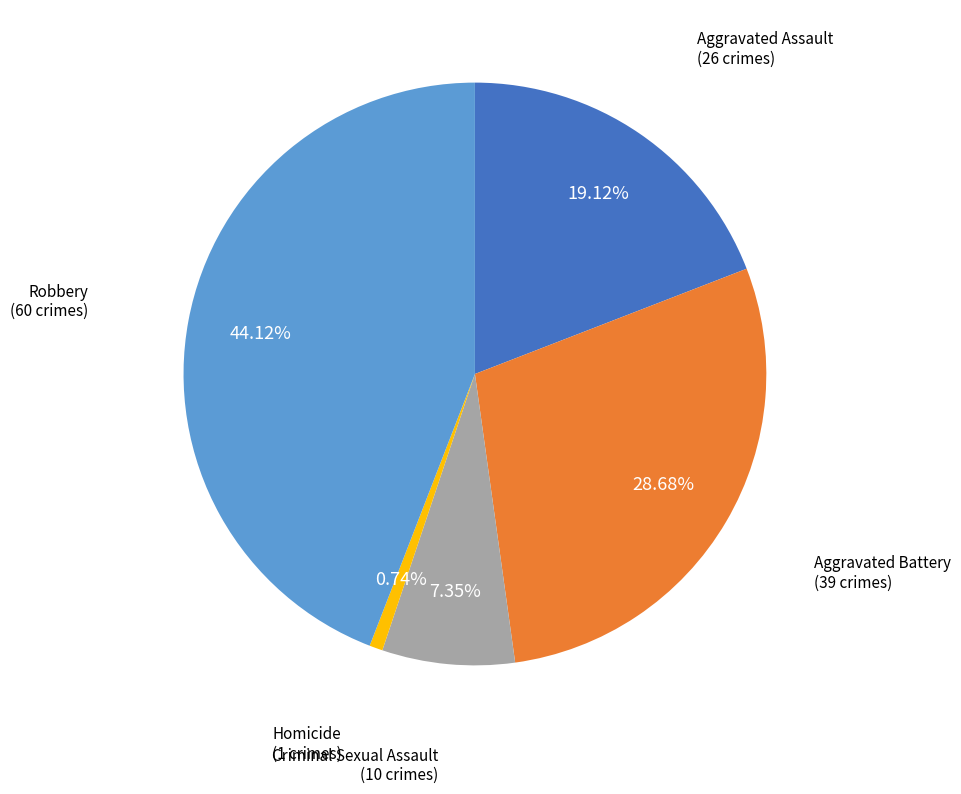

What percentage do Criminal Sexual Assault and Robbery together represent?

51.5%